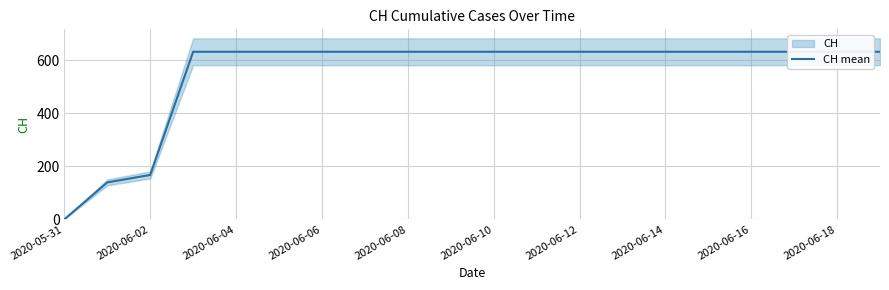

What is the difference between the second highest and minimum values?

631